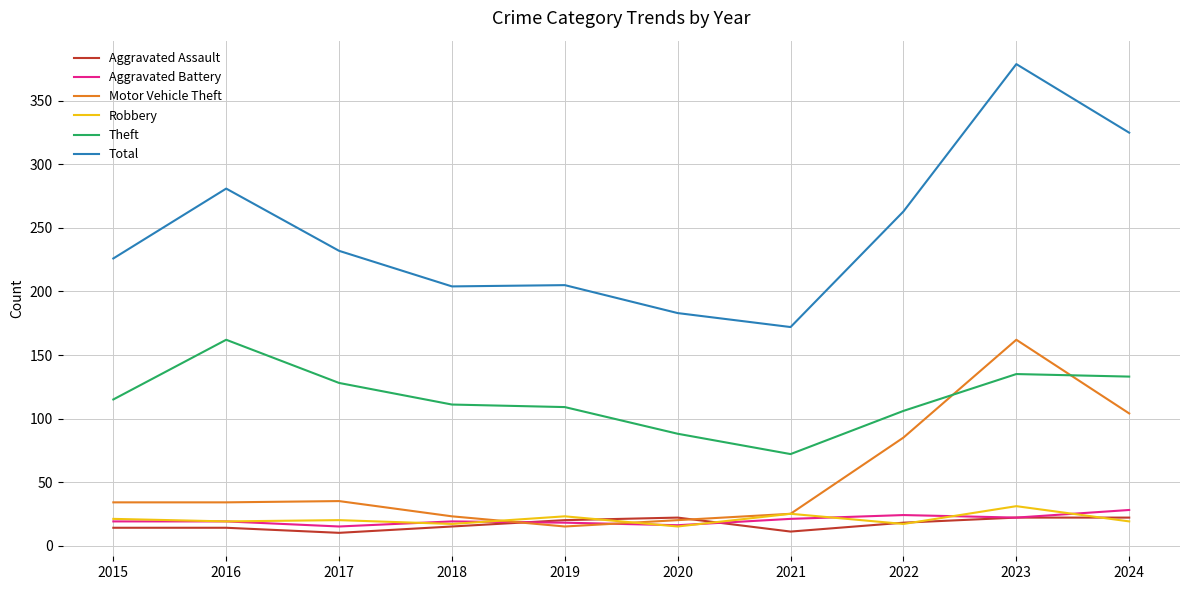

What are all the series names shown in the legend?

Aggravated Assault, Aggravated Battery, Motor Vehicle Theft, Robbery, Theft, Total